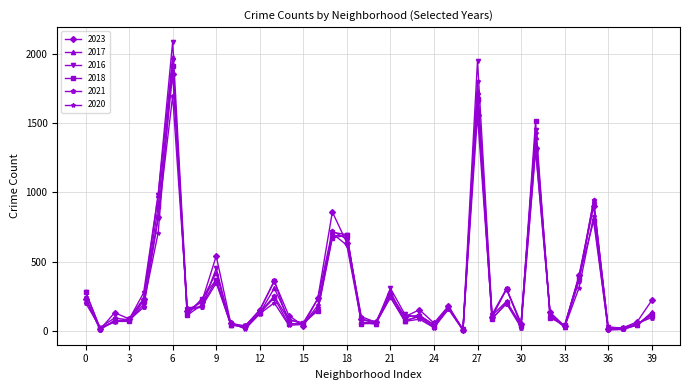

Which series has the largest range (max minus min)?

2016